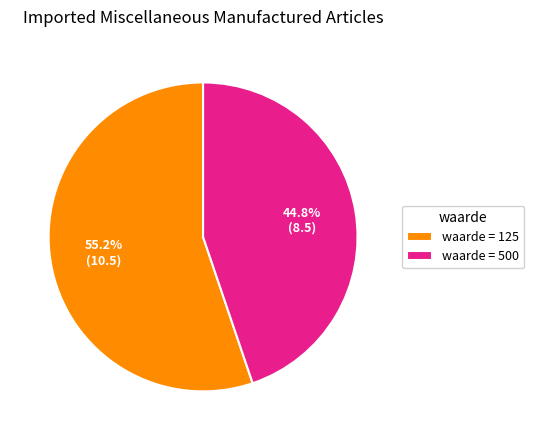

What percentage is NOT represented by waarde = 500?

55.2%